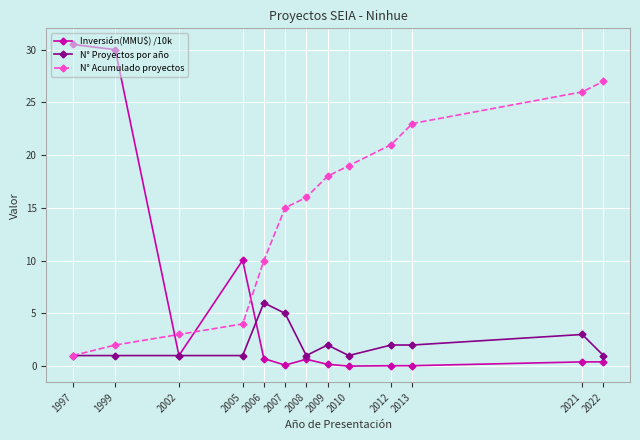

Which series changed the most between 2002 and 2005?

Inversión(MMU$) /10k